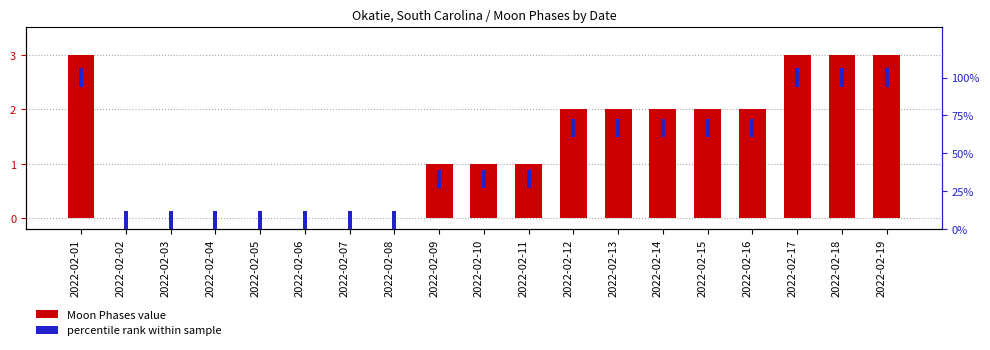

Which series changed the most between 2022-02-07 and 2022-02-10?

Moon Phases (0=Waxing Crescent, 1=First Quarter, 2=Waxing Gibbous, 3=New Moon)